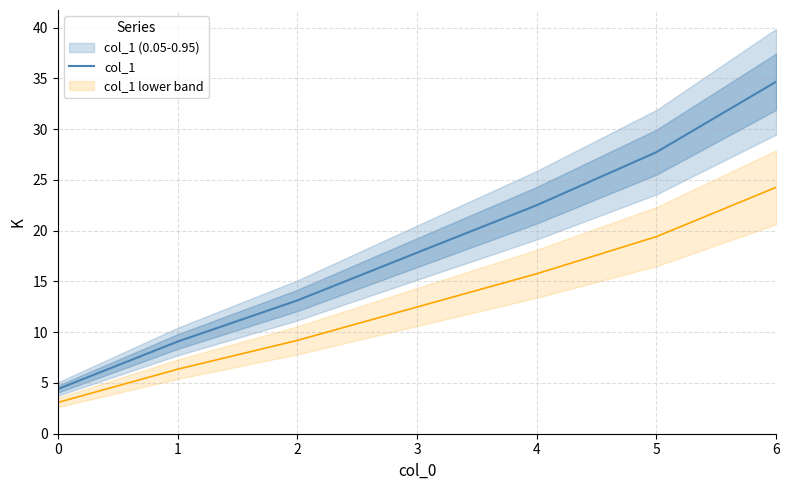

How many lines are shown in the chart?

1